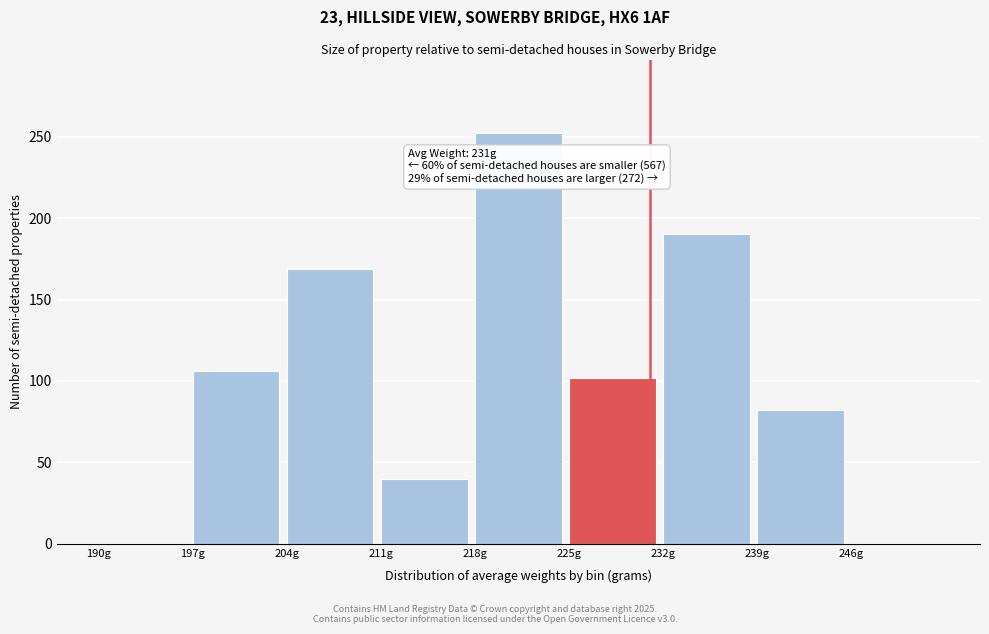

Reading left to right, what are all the values shown in this chart?

190g=0	197g=106	204g=169	211g=40	218g=252	225g=102	232g=190	239g=82	246g=0